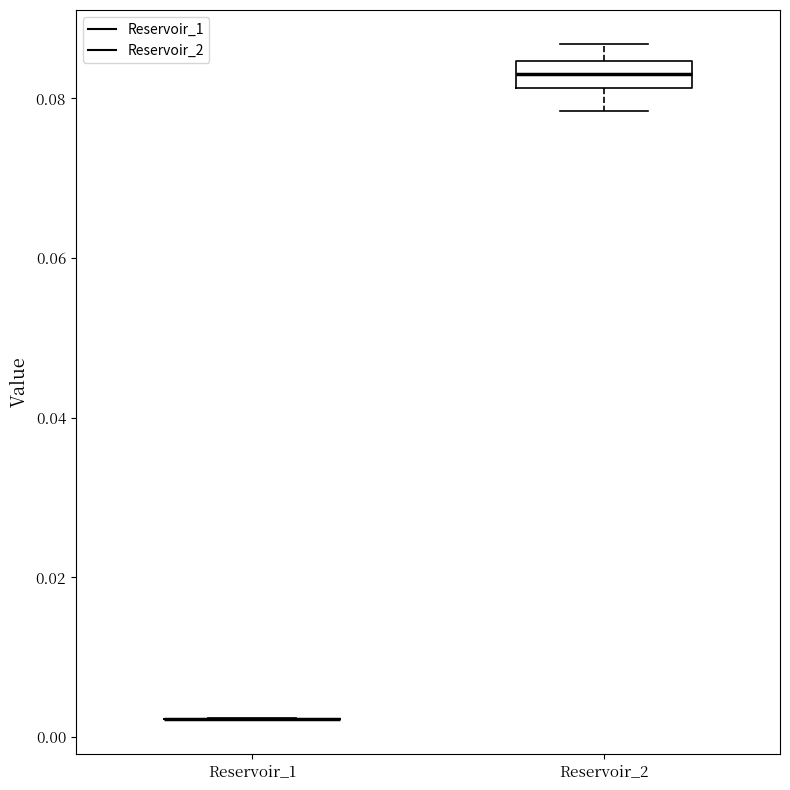

Reading left to right, read every box against the y-axis: the position of its median line, the range the box covers, and the ends of its whiskers. The values are not printed on the chart, so give them approximately, as read against the axis.

Reservoir_1: box collapsed to a line at 0.002, whiskers 0.002 to 0.002
Reservoir_2: median 0.084 (inside the box), box 0.082 to 0.084, whiskers 0.078 to 0.086